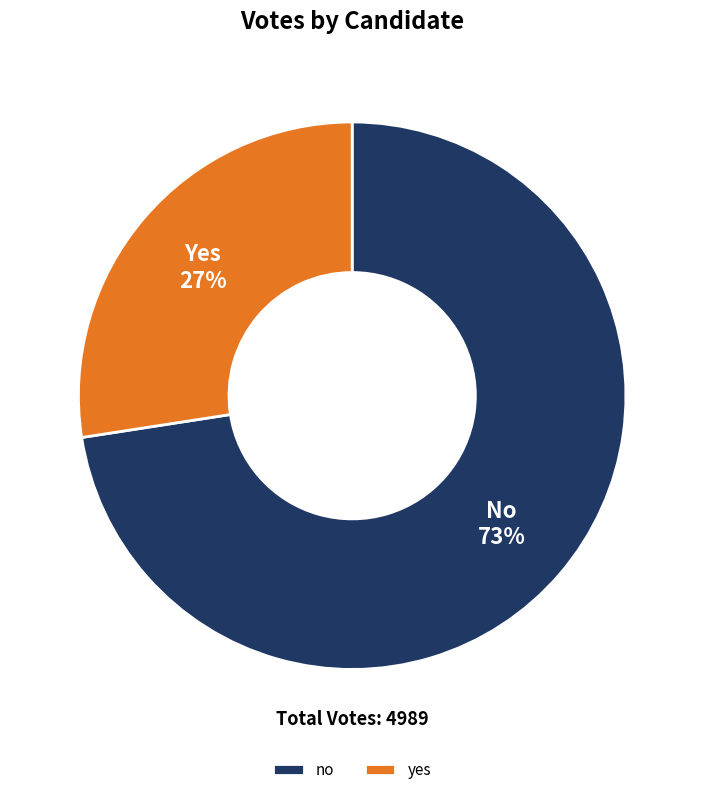

Is the sum of yes and no greater than half?

Yes